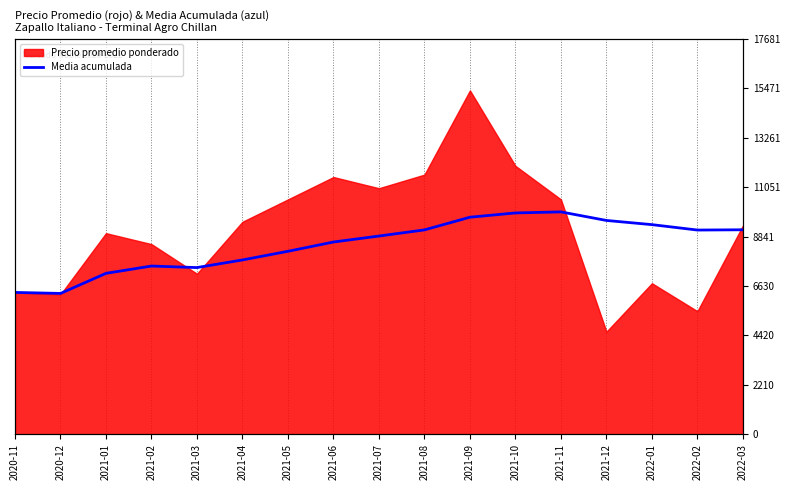

At which category does the data reach its first local peak?

2021-02